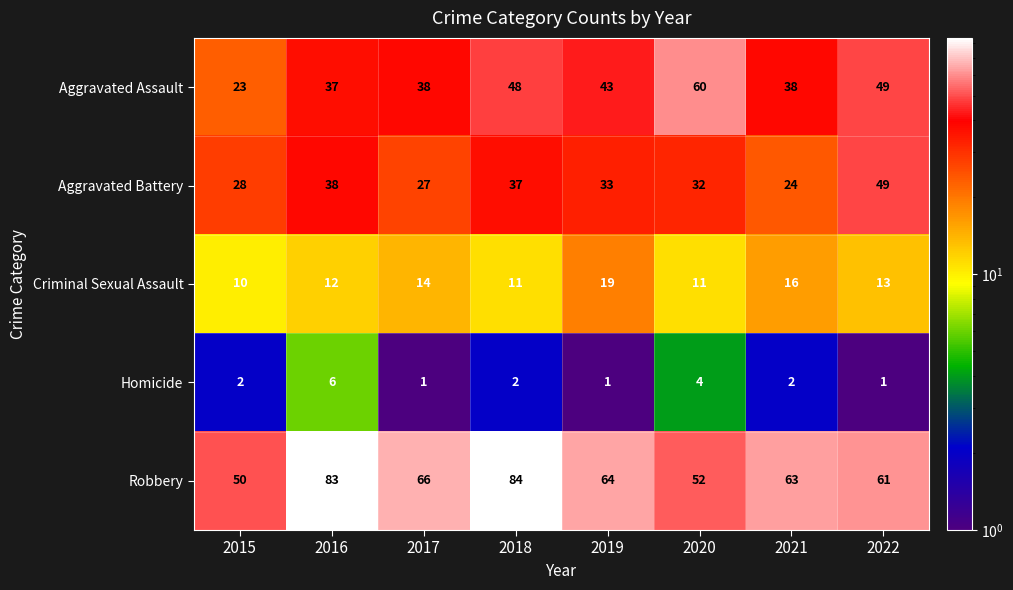

What is the sum of the Aggravated Assault values at 2015 and 2017?

61